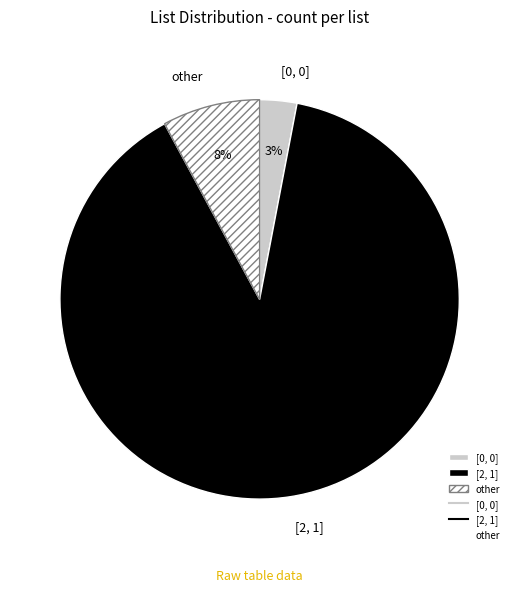

Which has a higher value, [0, 0] or other?

other